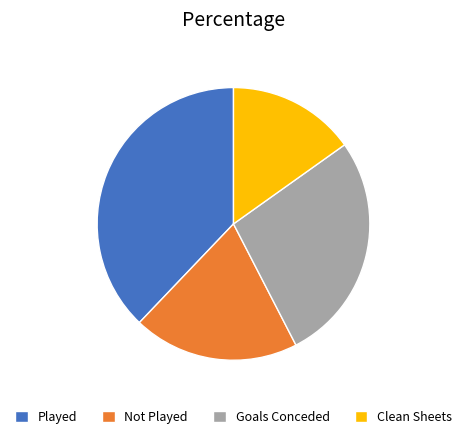

Which category has the biggest portion of the pie?

Played